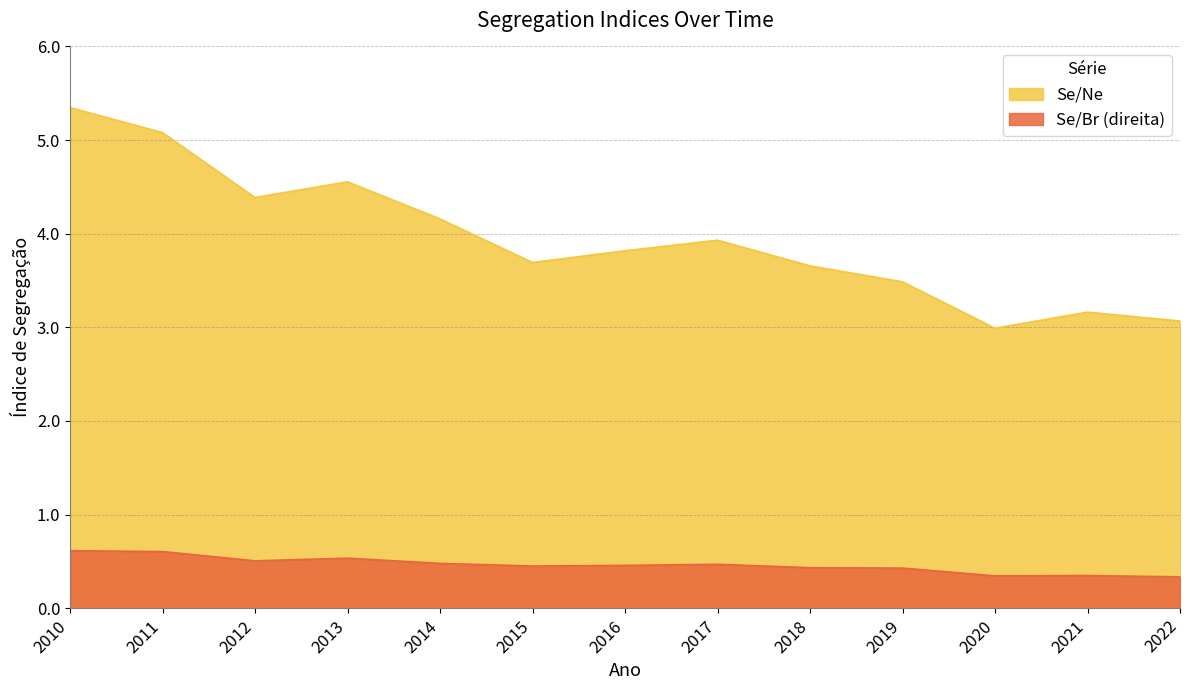

Rank the series by their maximum value, from lowest to highest.

Se/Br (direita), Se/Ne